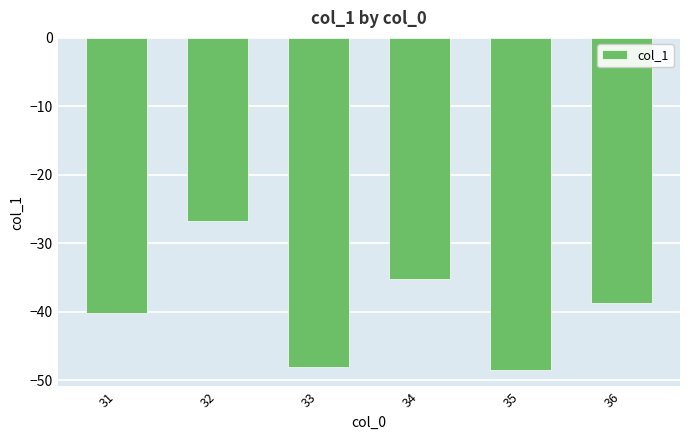

What is the value of the 2nd bar from the left?

-26.7